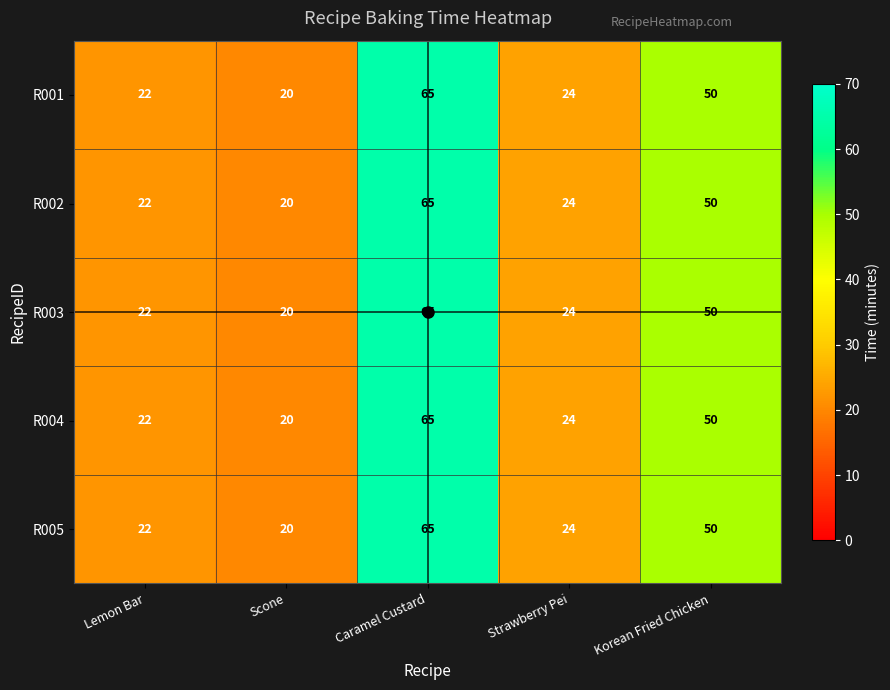

What is the approximate value of R002 at Korean Fried Chicken?

50